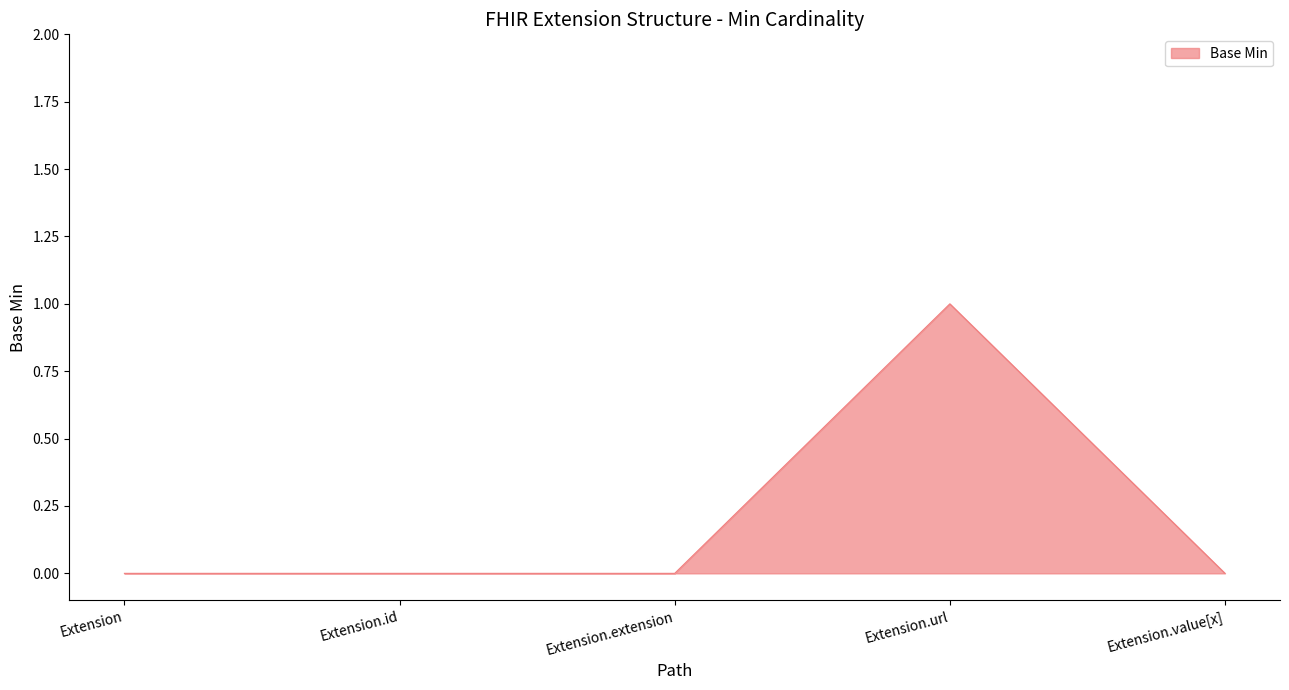

What position from the right is Extension?

5